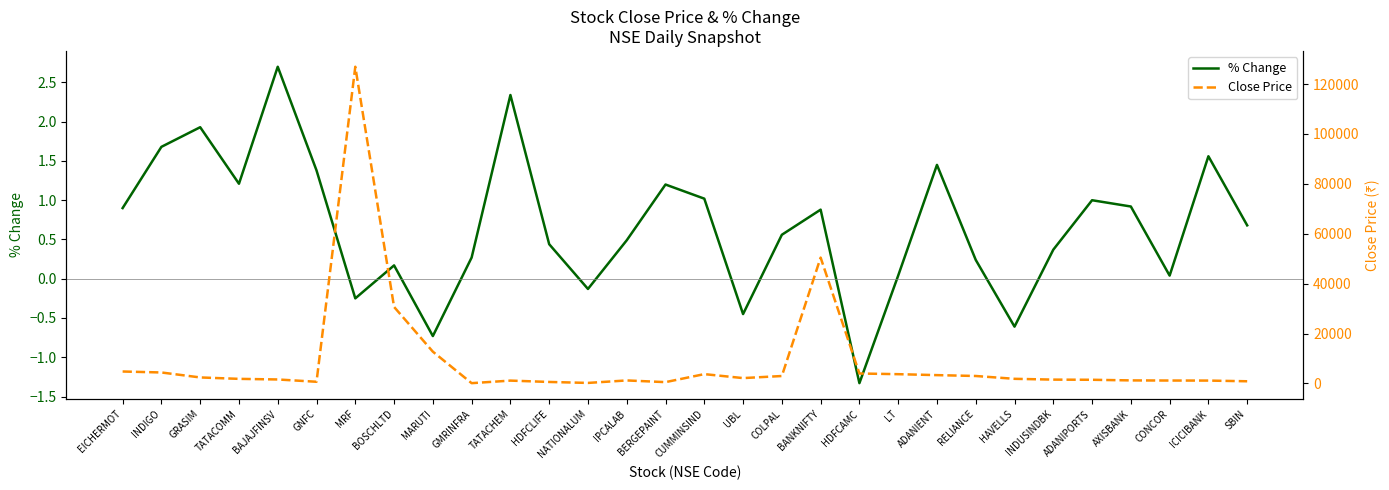

At which label does % Change reach its minimum?

HDFCAMC